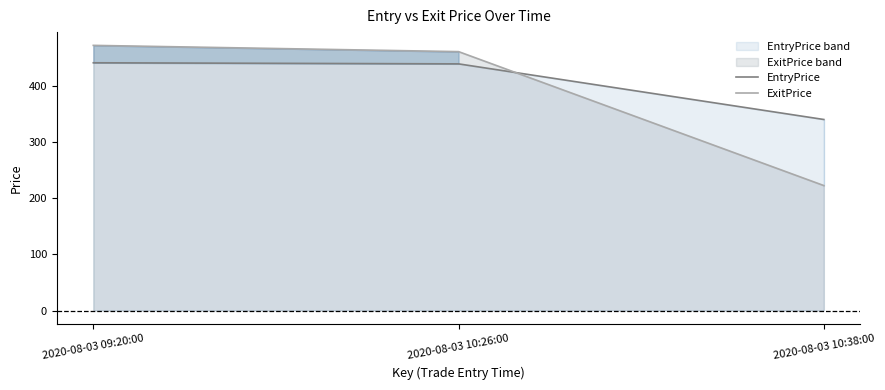

What is the difference between the ExitPrice values at 2020-08-03 10:26:00 and 2020-08-03 10:38:00?

238.5